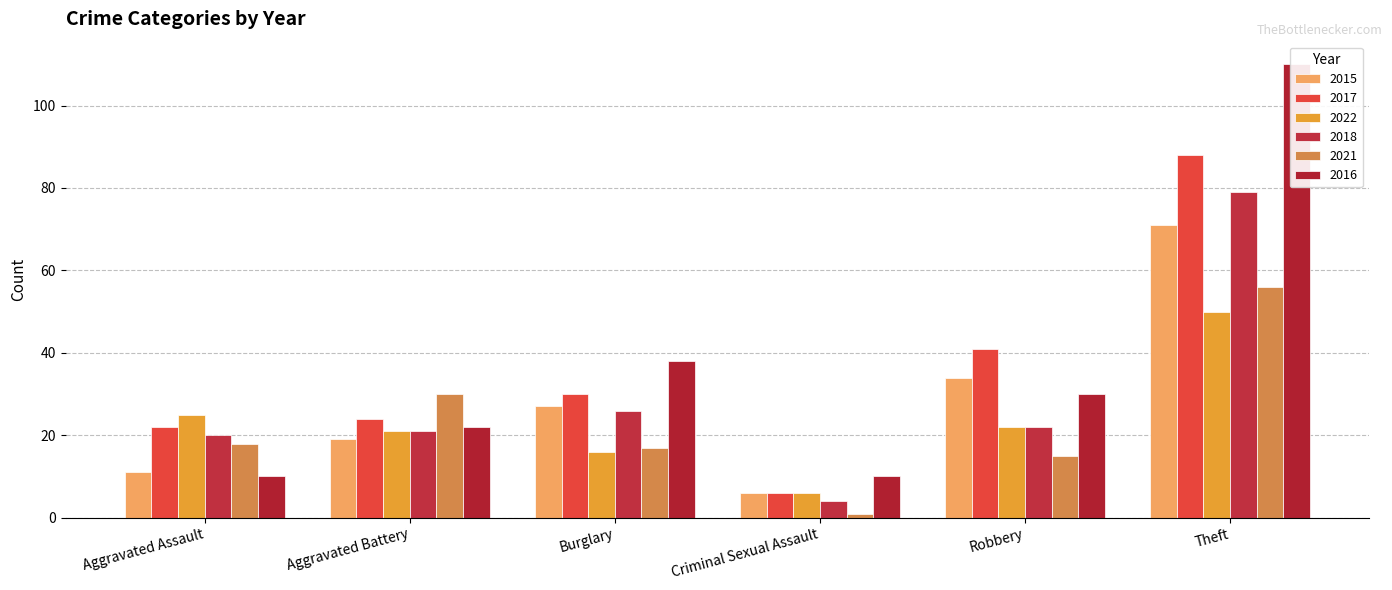

Between Aggravated Battery and Burglary, which series saw the biggest shift?

2016